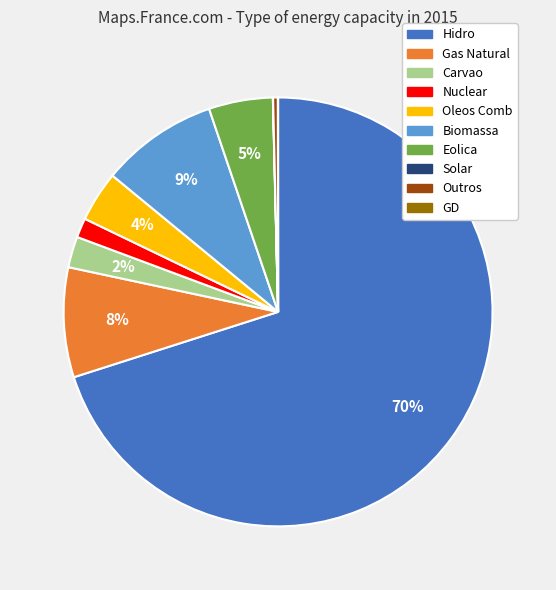

To the nearest percent, what percentage of the pie is Oleos Comb?

4%